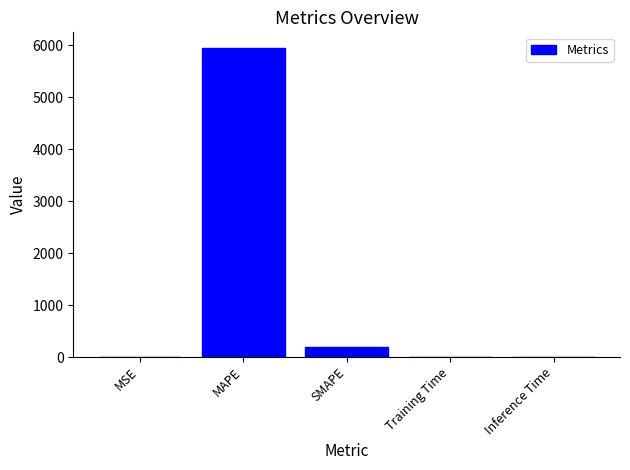

The value at Inference Time is 0.0. True or false?

True